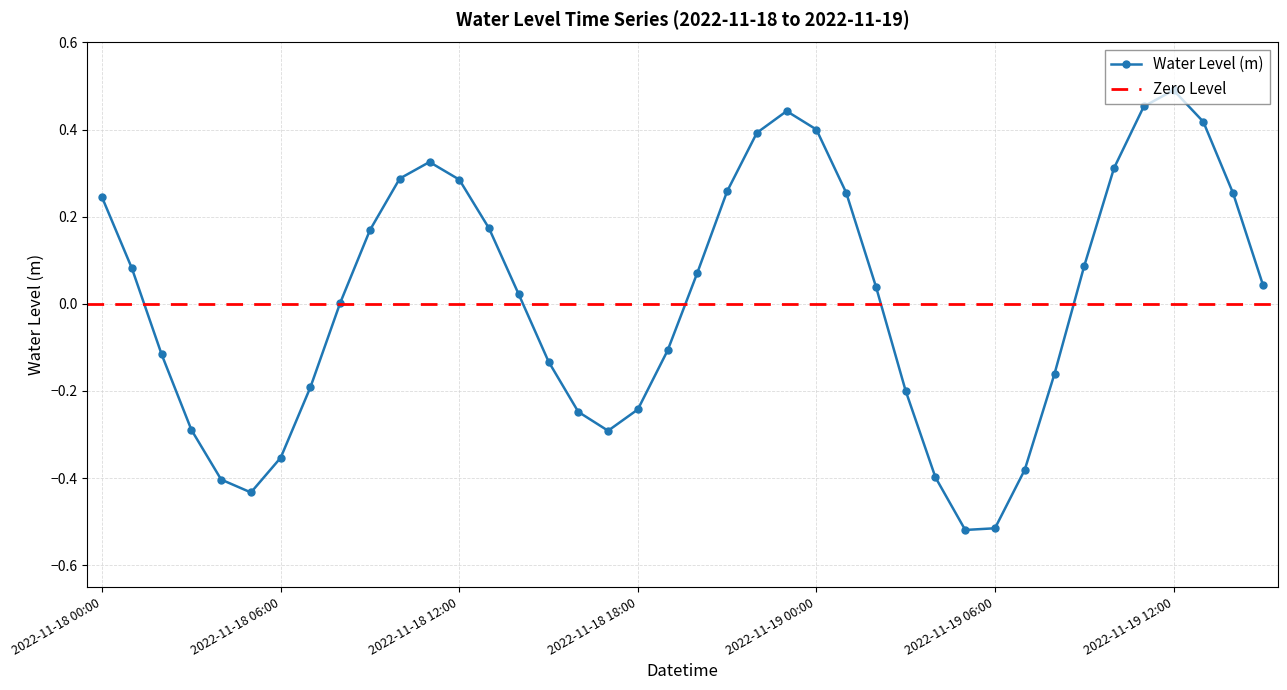

What is the maximum value shown in the chart?

0.5